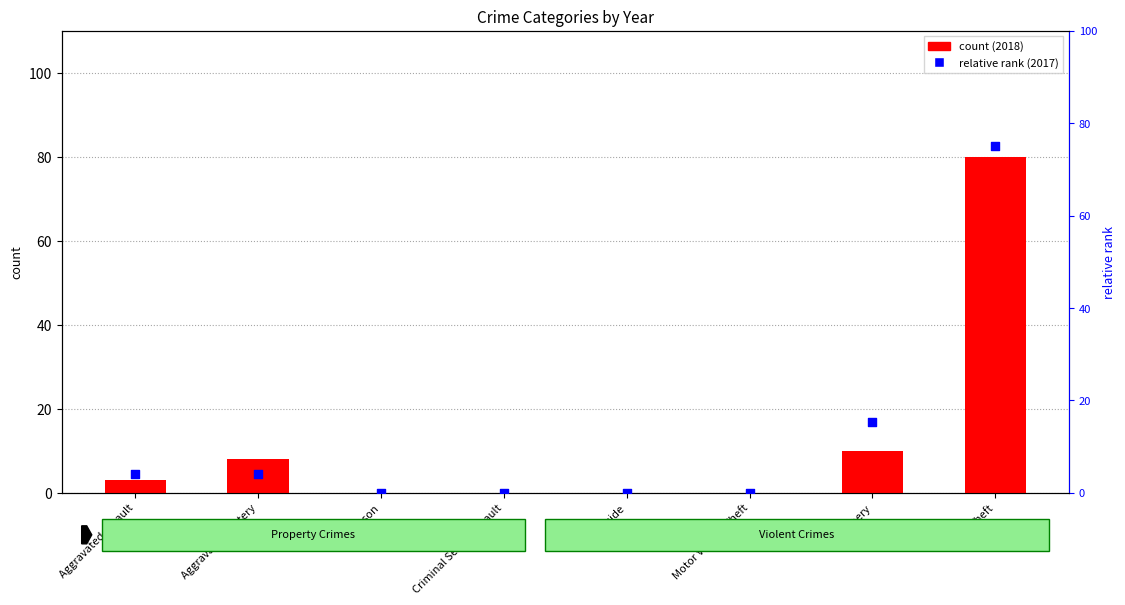

Which series reaches the minimum Y coordinate?

count (2018)